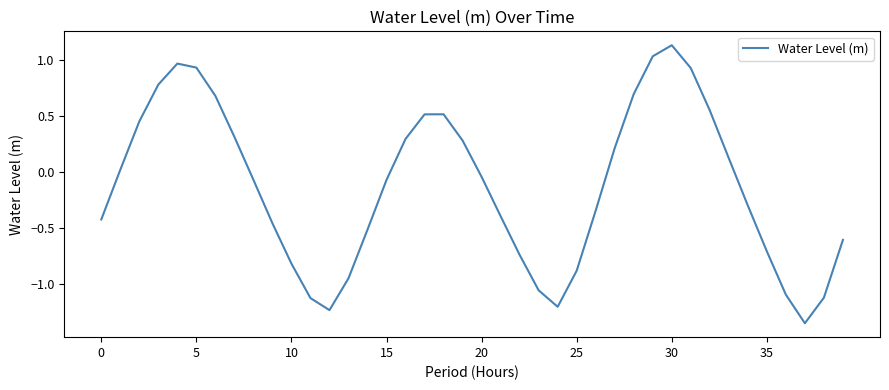

What is the difference between the maximum and minimum values?

2.5